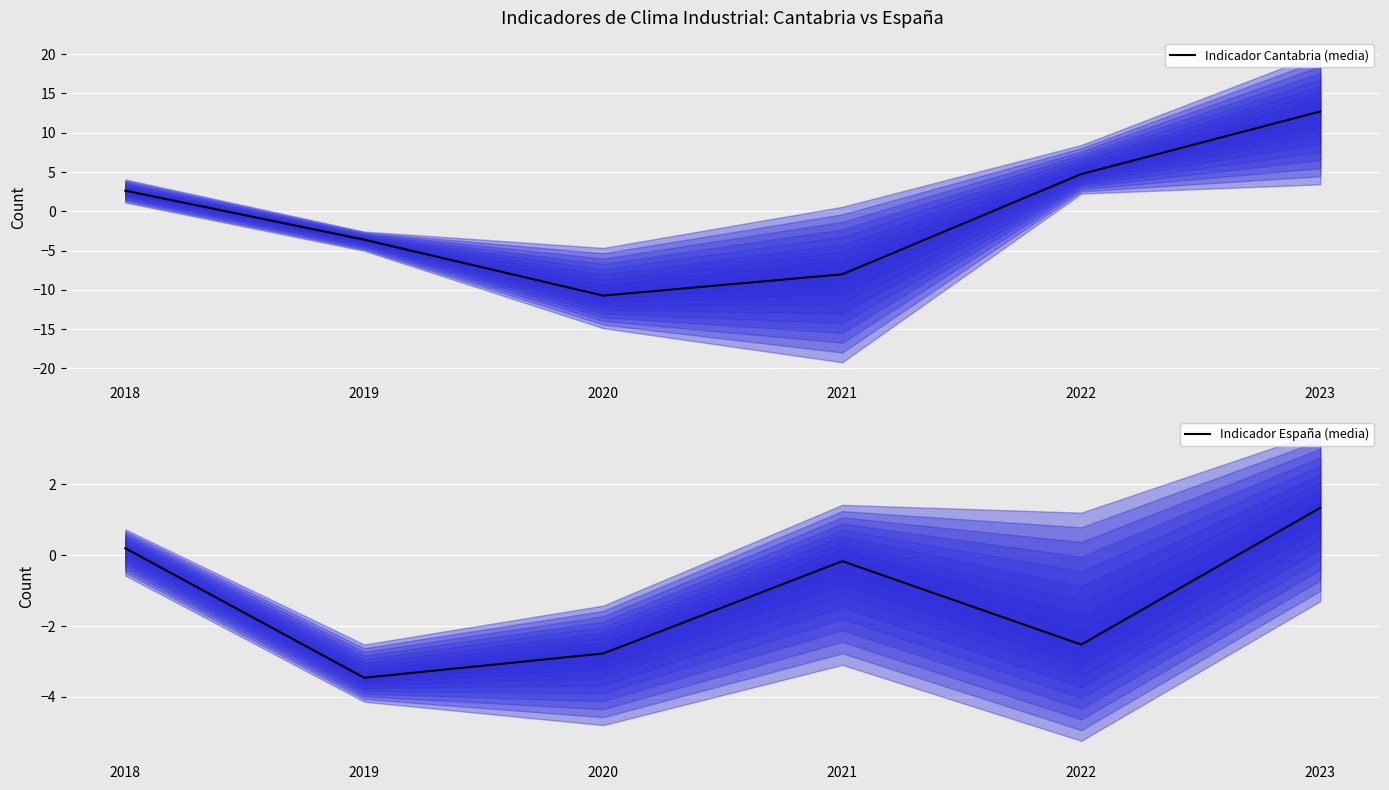

Reading right to left, extract all data points from this chart.

Indicador Cantabria (media): 12.7	4.7	-8.0	-10.7	-3.6	2.6
Indicador España (media): 1.3	-2.5	-0.2	-2.8	-3.5	0.2